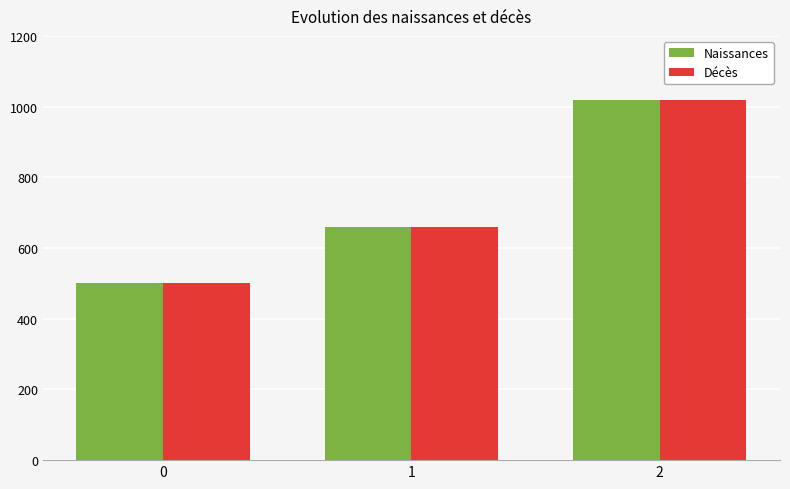

What are all the series names shown in the legend?

Naissances, Décès